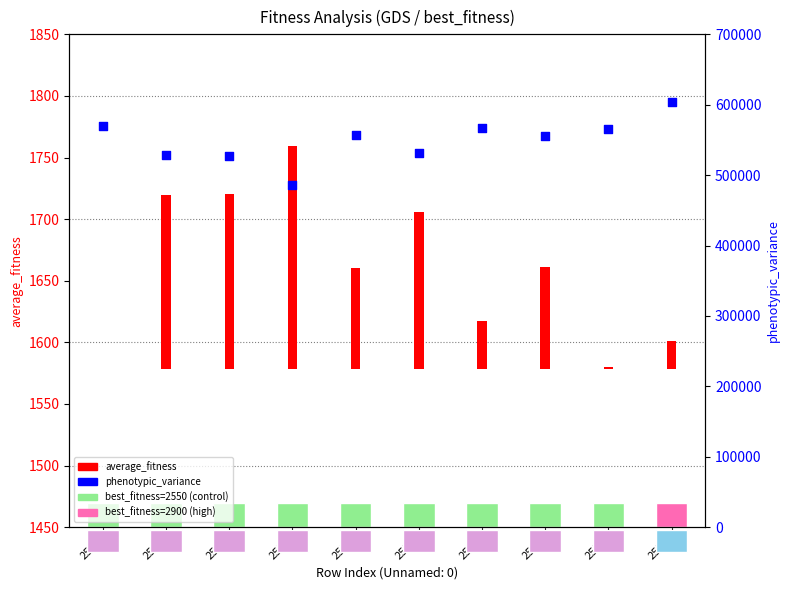

Approximately how many times larger is the value at 2508 compared to 2510?

0.9